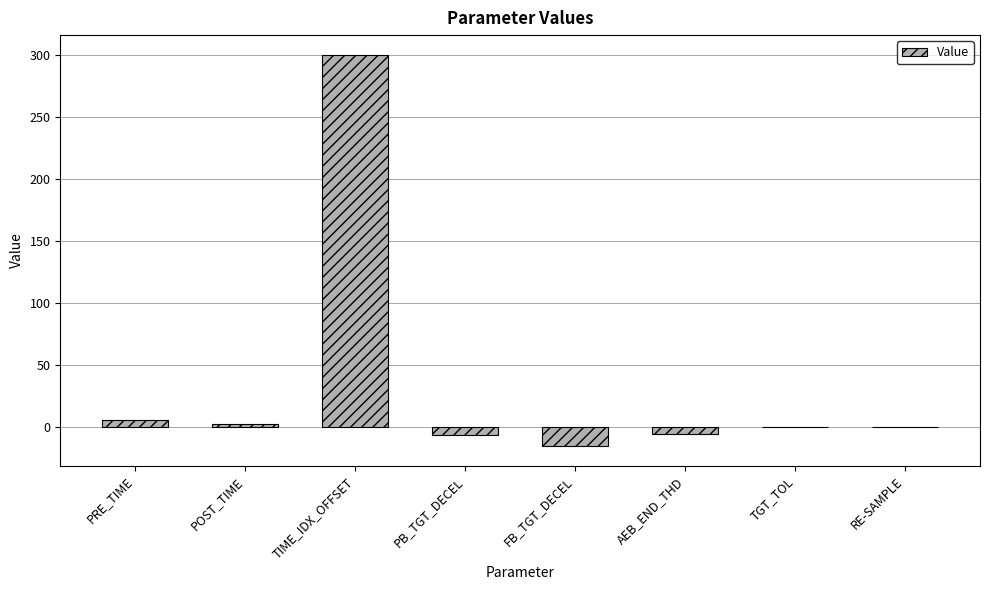

How many data points are above 0?

5